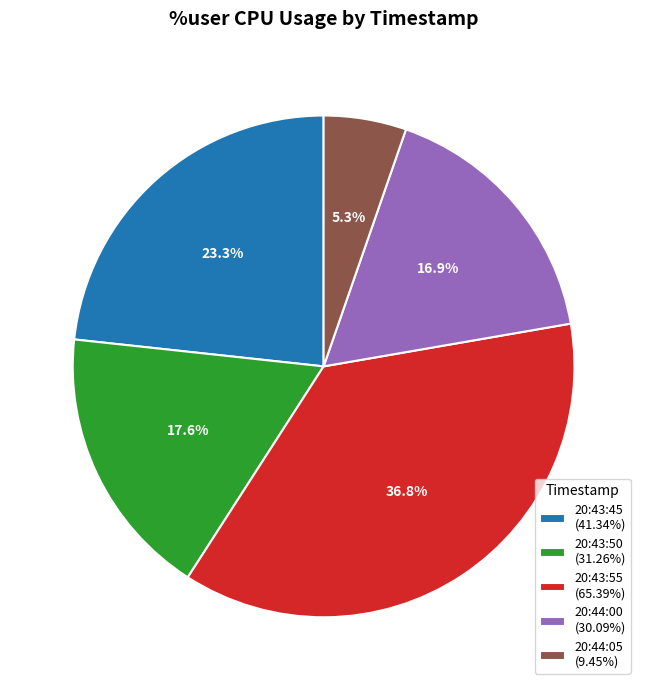

What percentage is the 20:43:50 slice, to the nearest percent?

18%